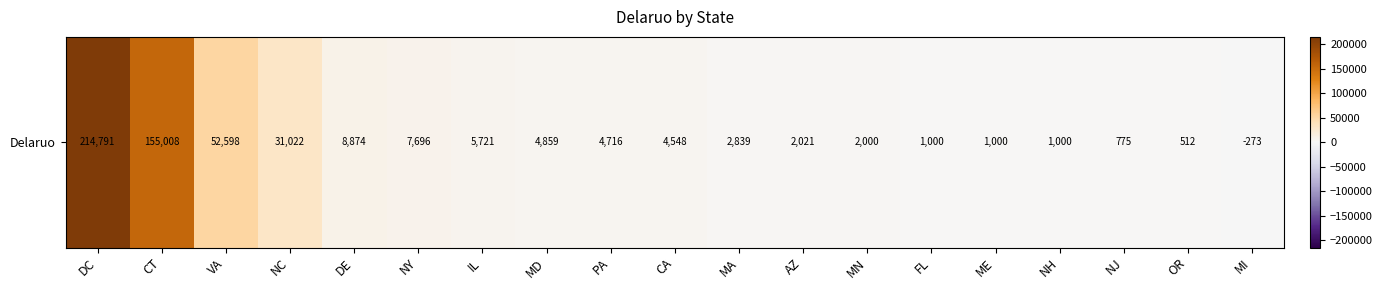

Rank the categories by value from lowest to highest.

MI, OR, NJ, FL, ME, NH, MN, AZ, MA, CA, PA, MD, IL, NY, DE, NC, VA, CT, DC